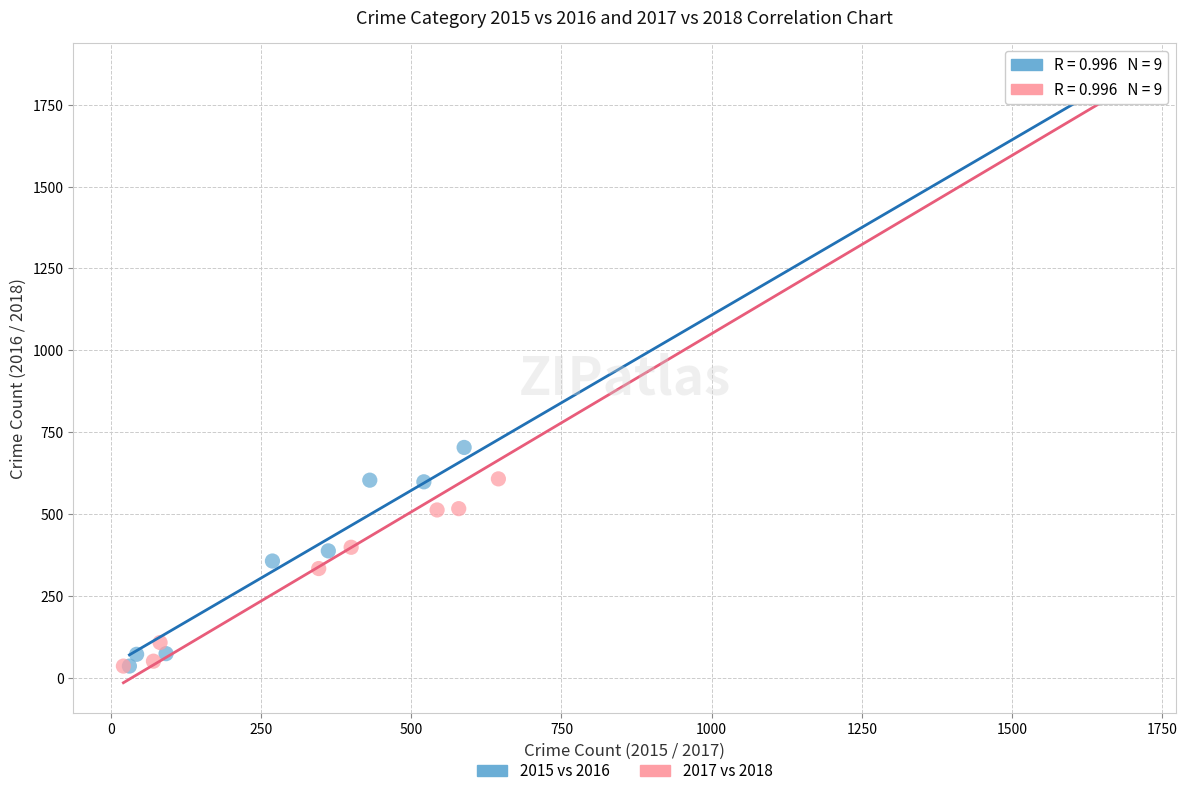

Which series has the widest spread of Y values?

2017 vs 2018